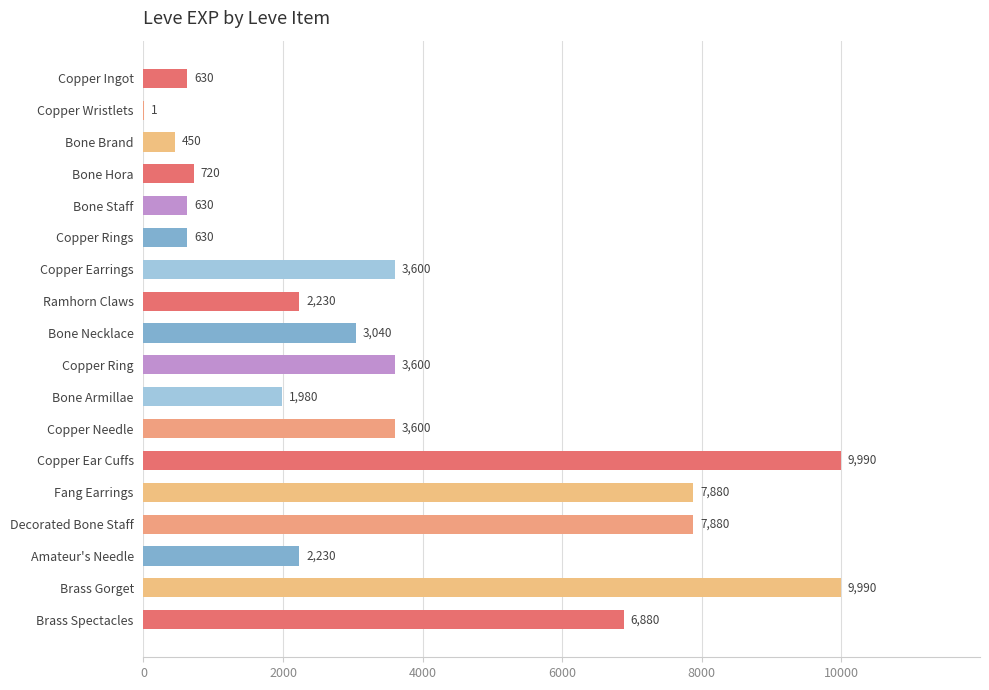

What is the sum of all values?

65961